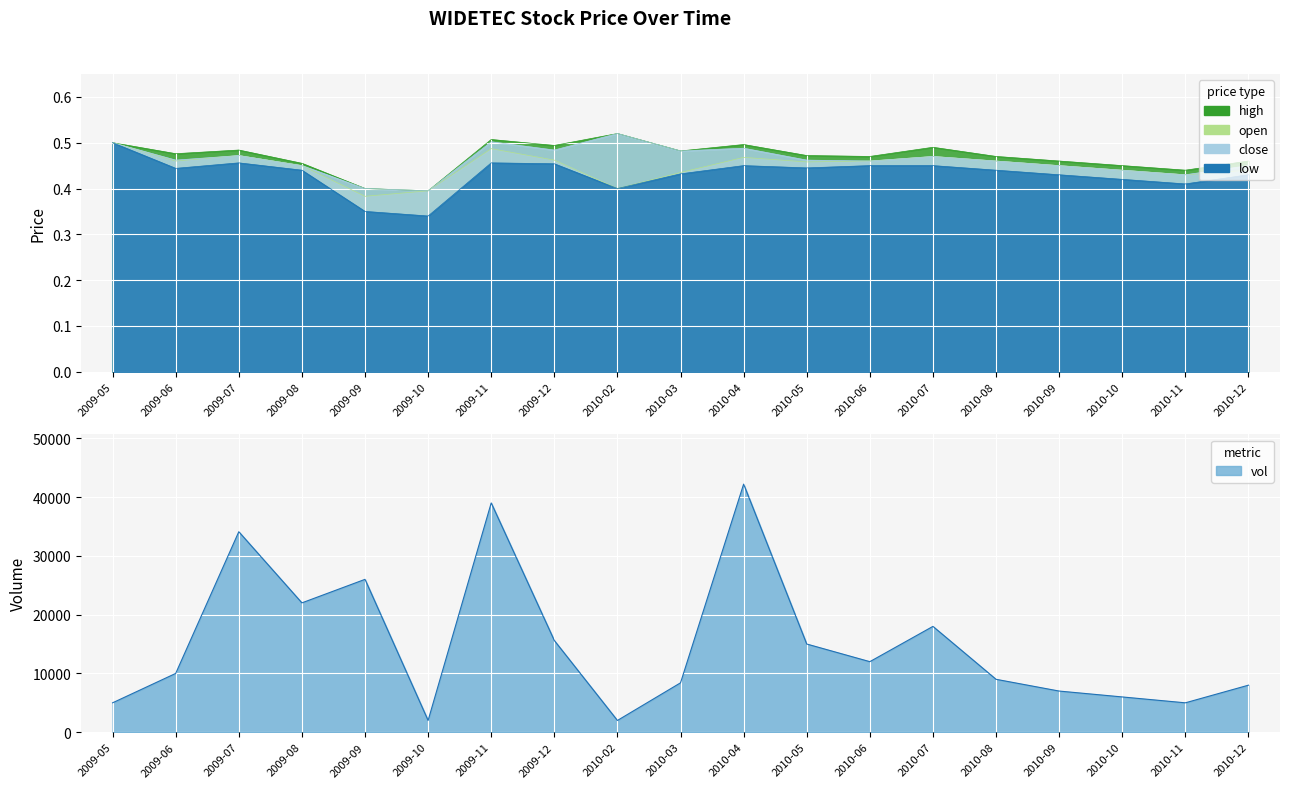

What is the value of the open point at the 11th from the left?

0.5